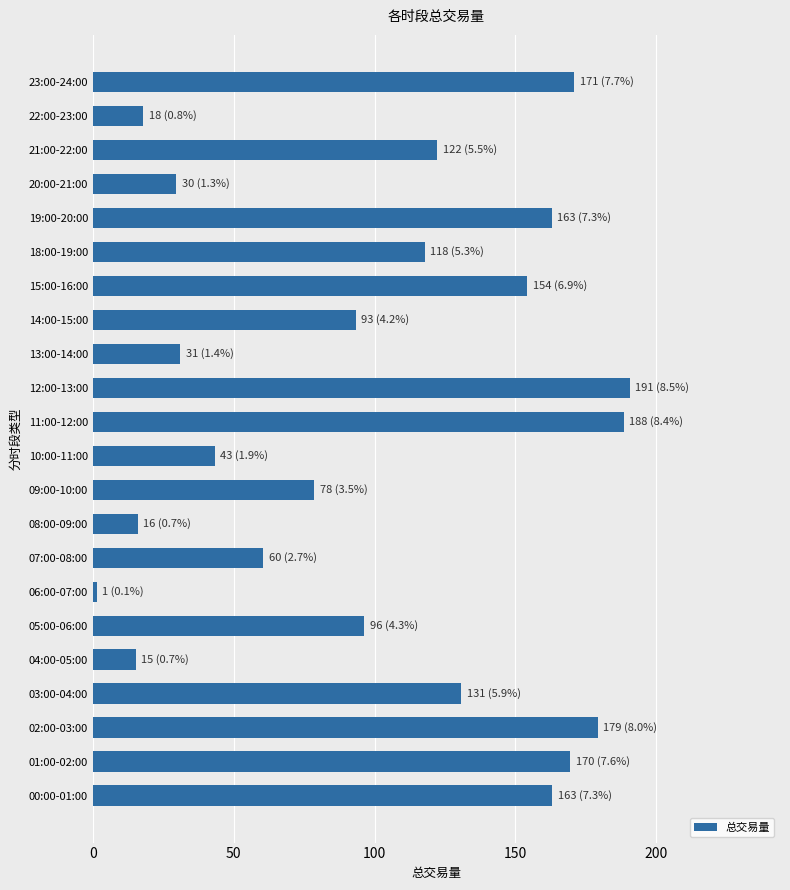

What is the greatest value displayed?

190.6